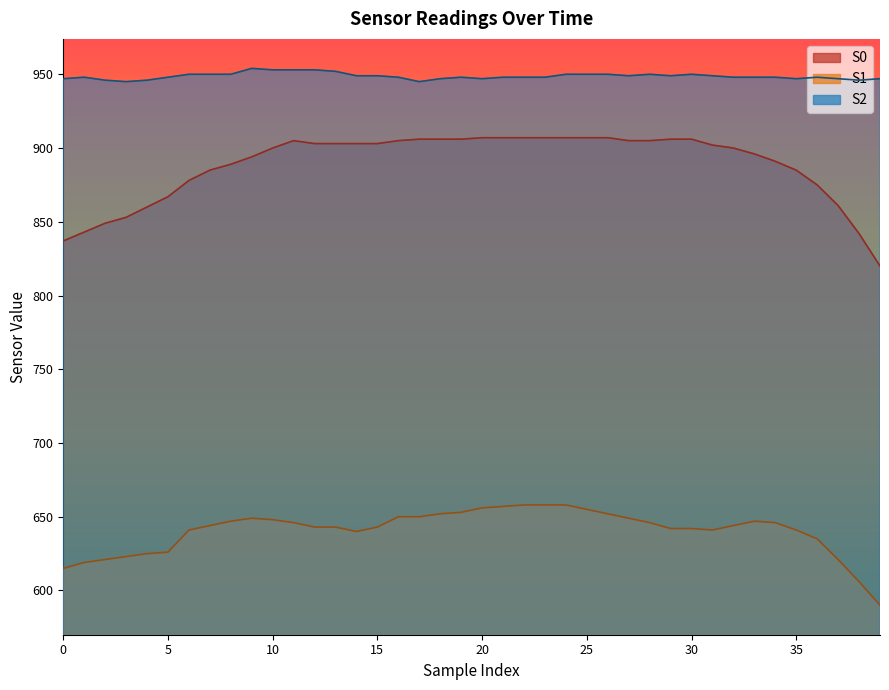

Reading right to left, what are all the values shown in this chart?

S0: 39=820	38=842	37=861	36=875	35=885	34=891	33=896	32=900	31=902	30=906	29=906	28=905	27=905	26=907	25=907	24=907	23=907	22=907	21=907	20=907	19=906	18=906	17=906	16=905	15=903	14=903	13=903	12=903	11=905	10=900	9=894	8=889	7=885	6=878	5=867	4=860	3=853	2=849	1=843	0=837
S1: 39=590	38=606	37=621	36=635	35=641	34=646	33=647	32=644	31=641	30=642	29=642	28=646	27=649	26=652	25=655	24=658	23=658	22=658	21=657	20=656	19=653	18=652	17=650	16=650	15=643	14=640	13=643	12=643	11=646	10=648	9=649	8=647	7=644	6=641	5=626	4=625	3=623	2=621	1=619	0=615
S2: 39=947	38=946	37=947	36=948	35=947	34=948	33=948	32=948	31=949	30=950	29=949	28=950	27=949	26=950	25=950	24=950	23=948	22=948	21=948	20=947	19=948	18=947	17=945	16=948	15=949	14=949	13=952	12=953	11=953	10=953	9=954	8=950	7=950	6=950	5=948	4=946	3=945	2=946	1=948	0=947